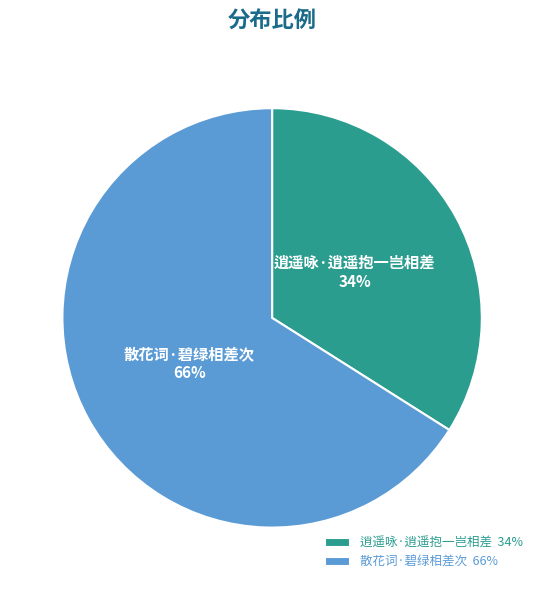

Which slice is the smallest?

逍遥咏·逍遥抱一岂相差